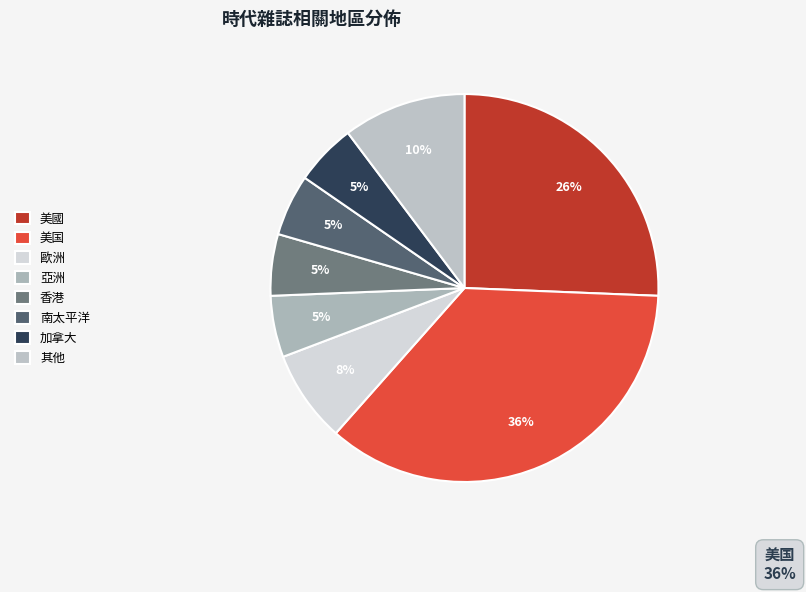

How many segments does this pie chart have?

8